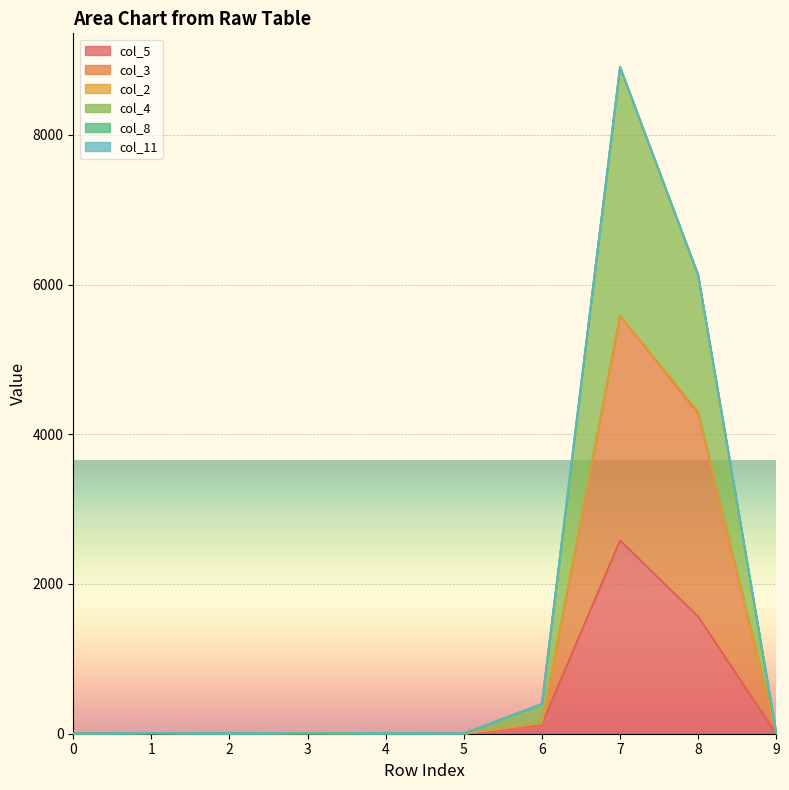

At which category is the sum across all series the highest?

7